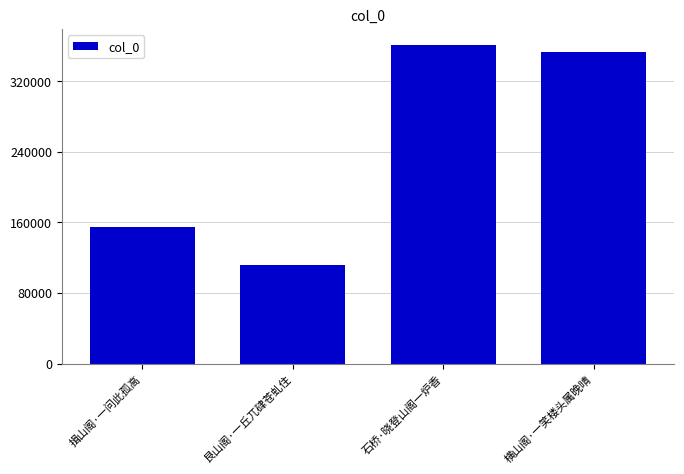

What is the label of the 3rd bar from the left?

石桥·晓登山阁一炉香